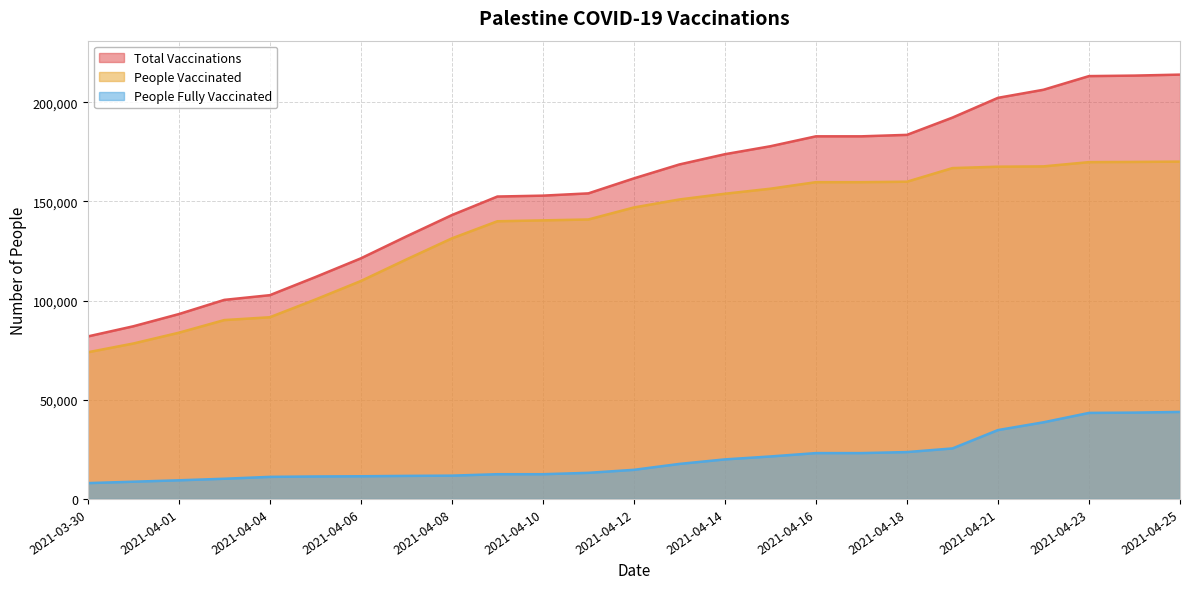

True or false: total_vaccinations has more than 0 points higher than both neighbors.

False